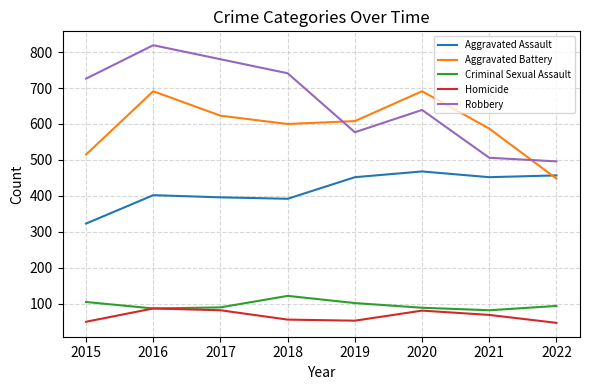

Which series has the largest range (max minus min)?

Robbery